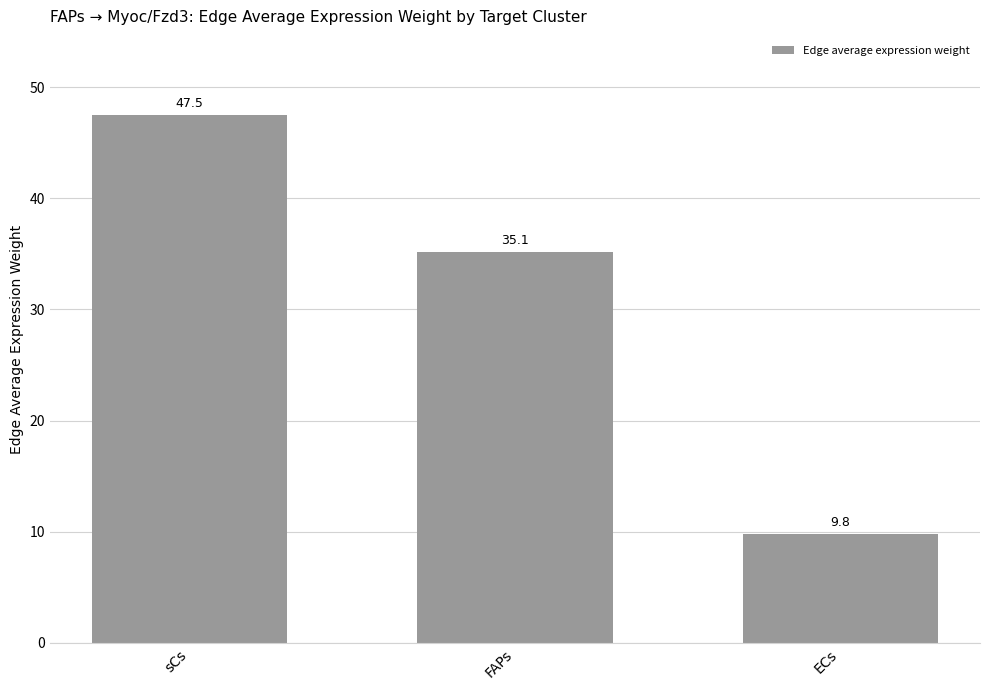

What value does the data have at FAPs?

35.1